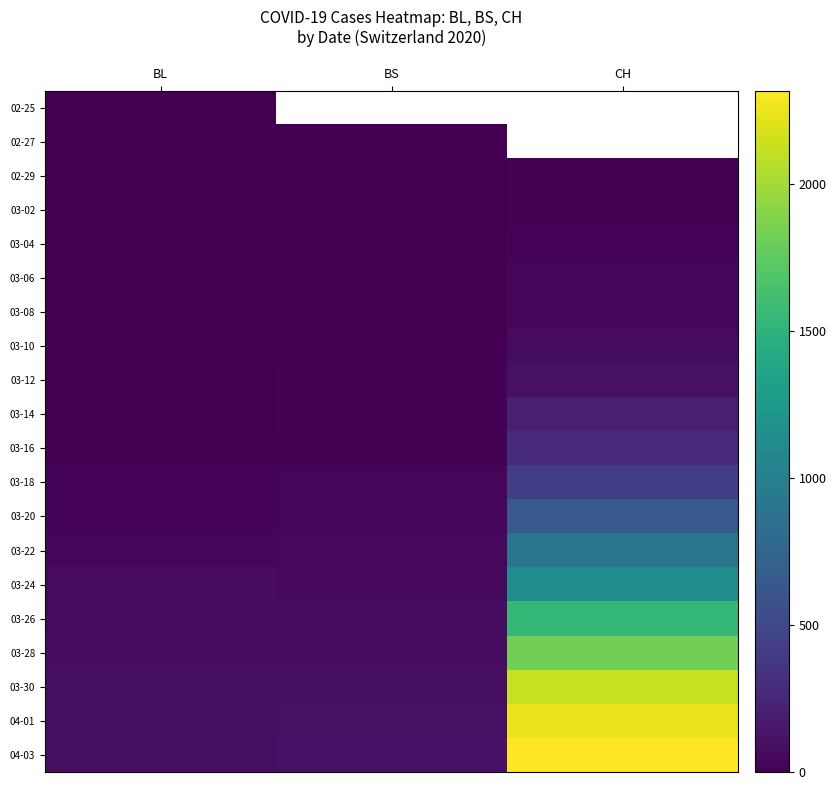

List the series in order of their peak value, highest first.

04-03, 04-01, 03-30, 03-28, 03-26, 03-24, 03-22, 03-20, 03-18, 03-16, 03-14, 03-12, 03-10, 03-08, 03-06, 03-04, 03-02, 02-29, 02-25, 02-27